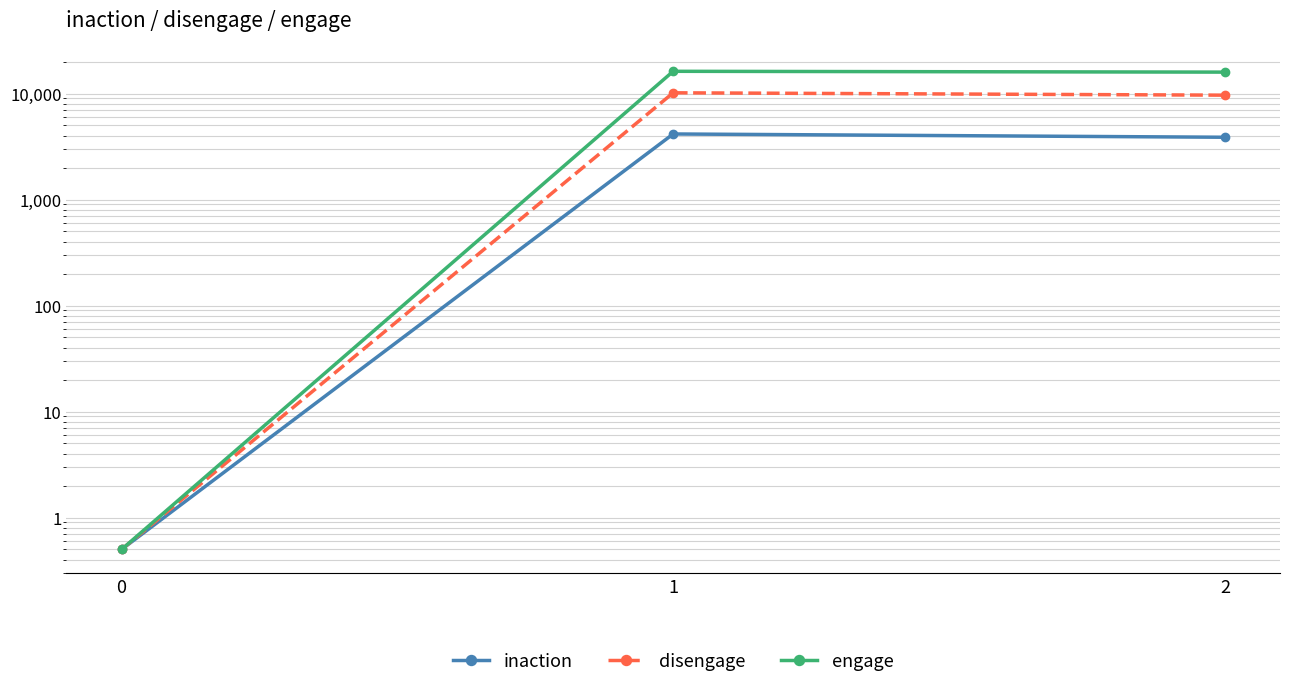

List the series in order of their peak value, lowest first.

inaction, disengage, engage